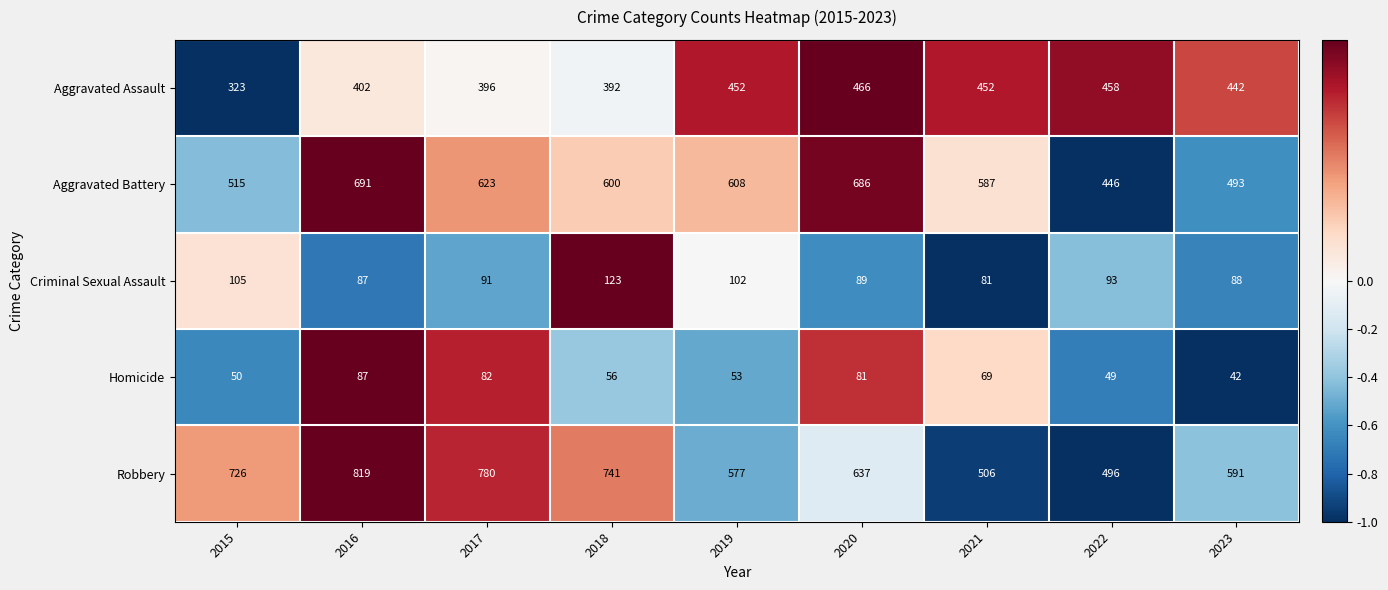

What is the difference between the highest and lowest values at 2018?

685